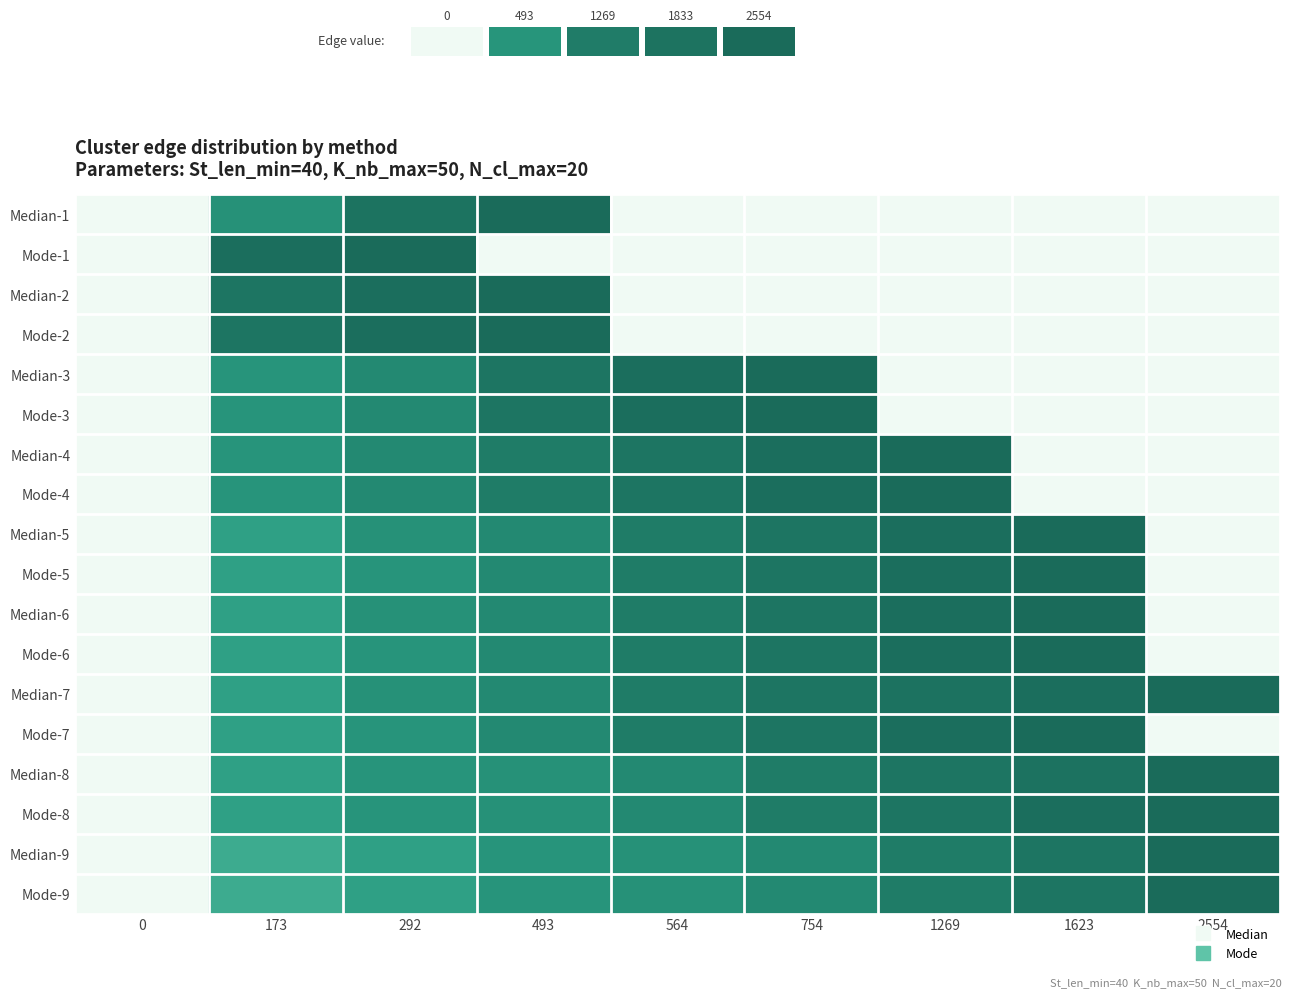

At how many categories does at least one series exceed 7?

8